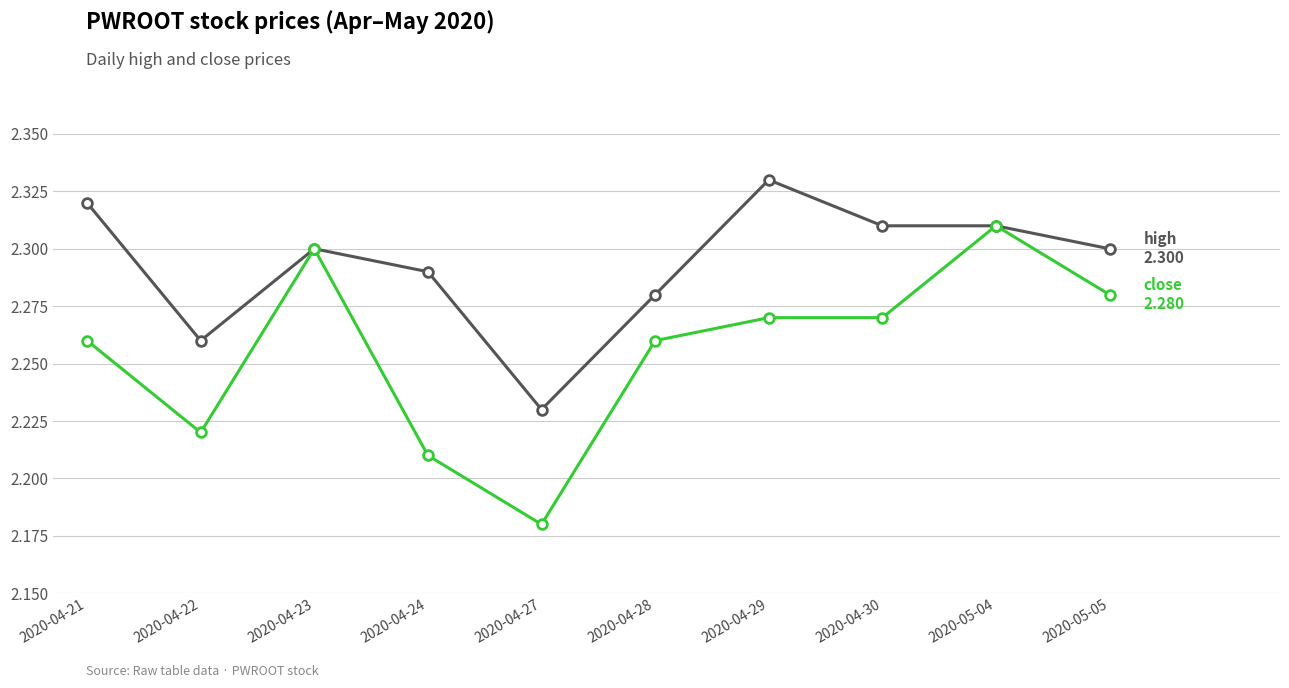

What is the total value across all series at 2020-04-21?

4.6